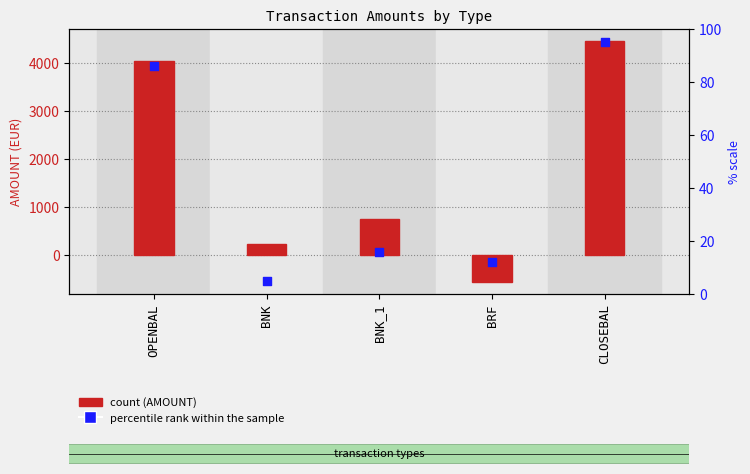

Which series reaches the maximum Y coordinate?

AMOUNT